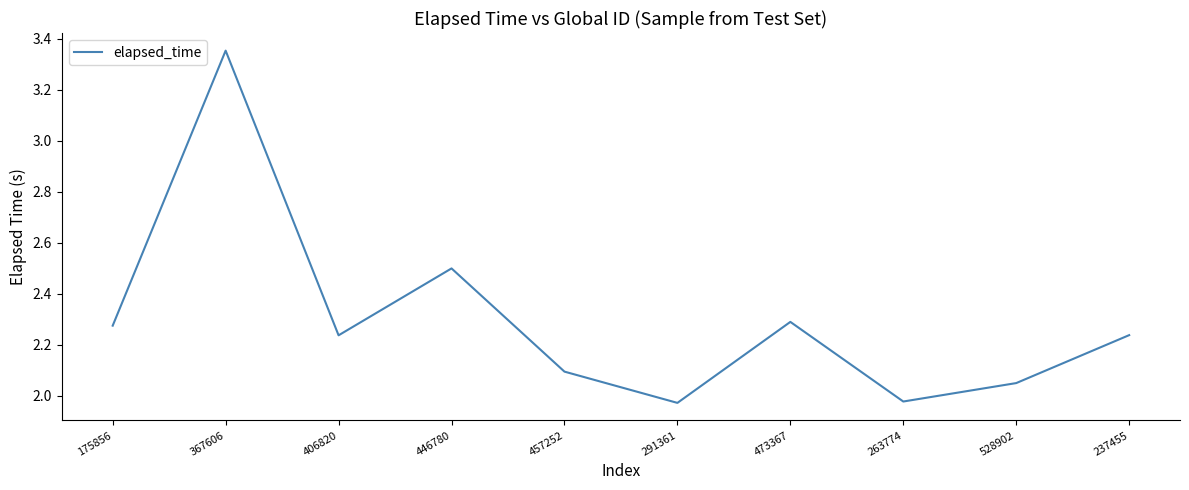

Count the number of categories in the chart.

10